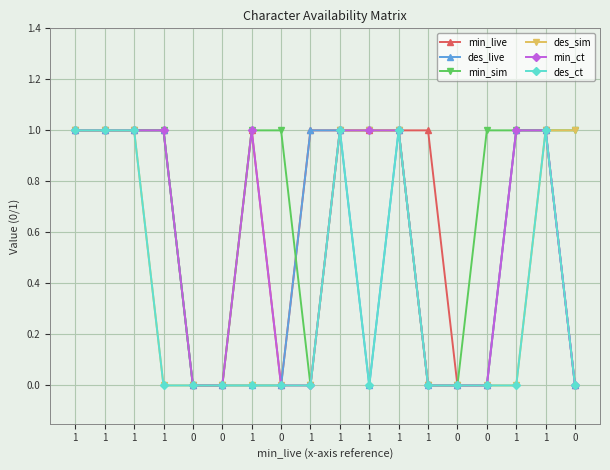

True or false: des_live has more than 2 points higher than both neighbors.

False